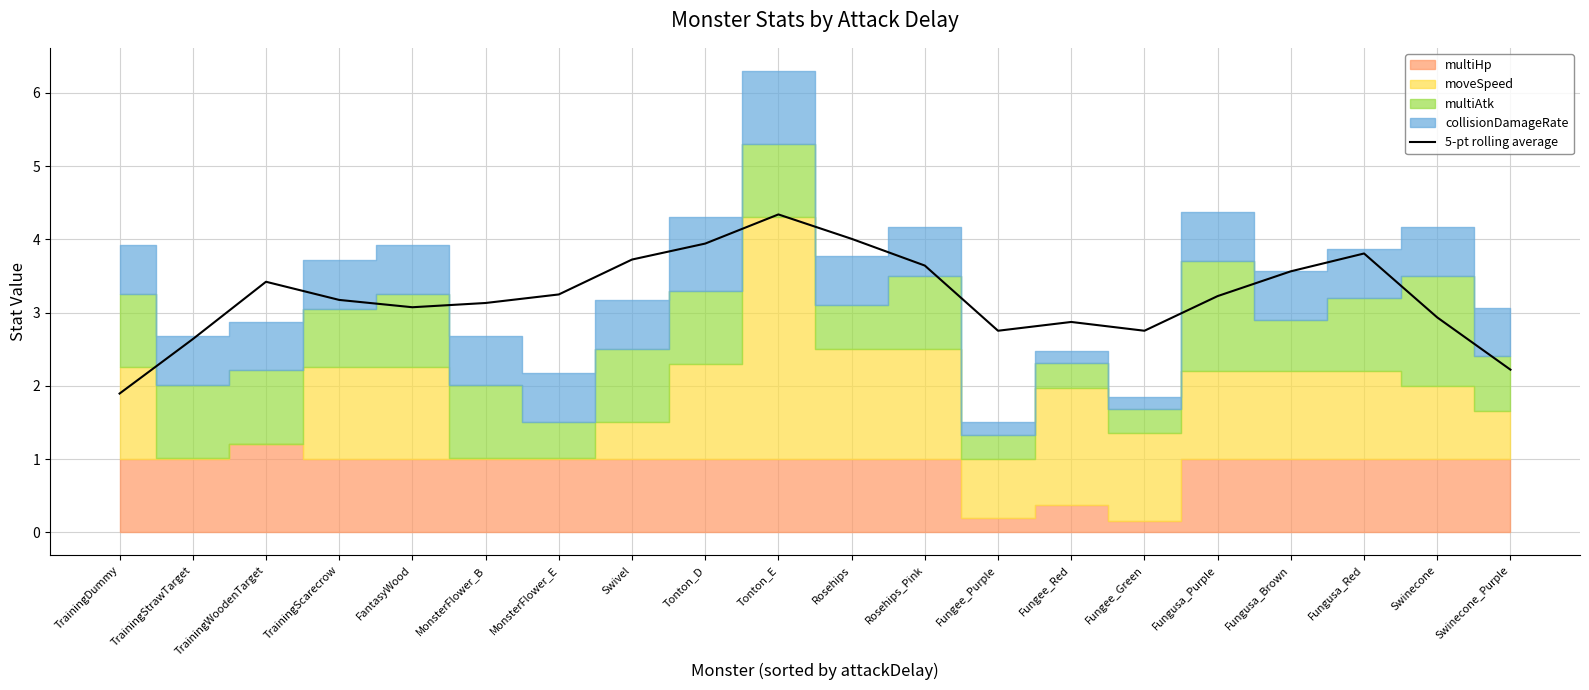

Is it true that the value at TrainingWoodenTarget is 3.4?

True